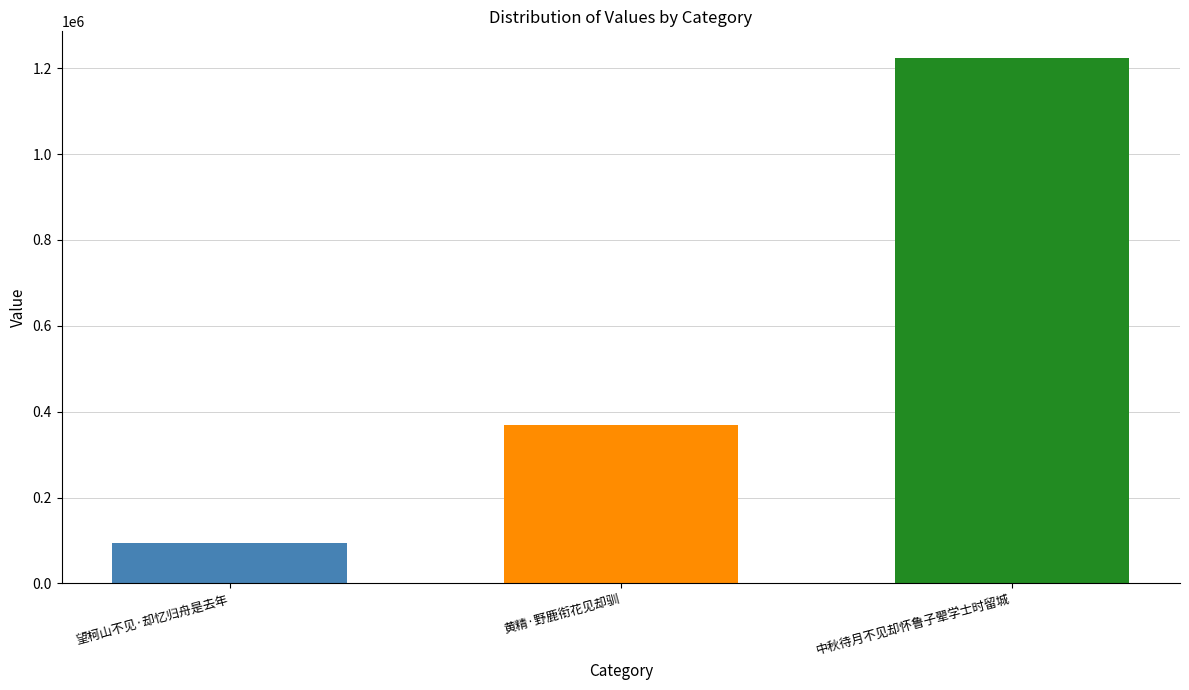

What is the label of the 3rd bar from the right?

望柯山不见·却忆归舟是去年